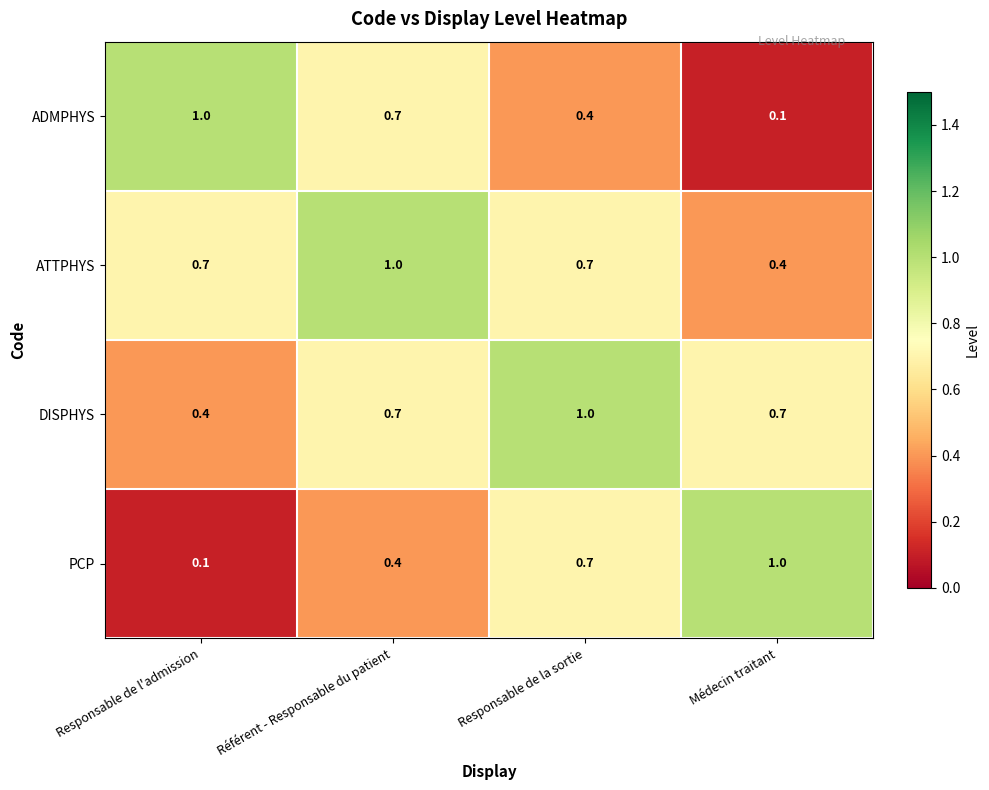

At Responsable de l'admission, list the series in order from largest to smallest.

ADMPHYS, ATTPHYS, DISPHYS, PCP